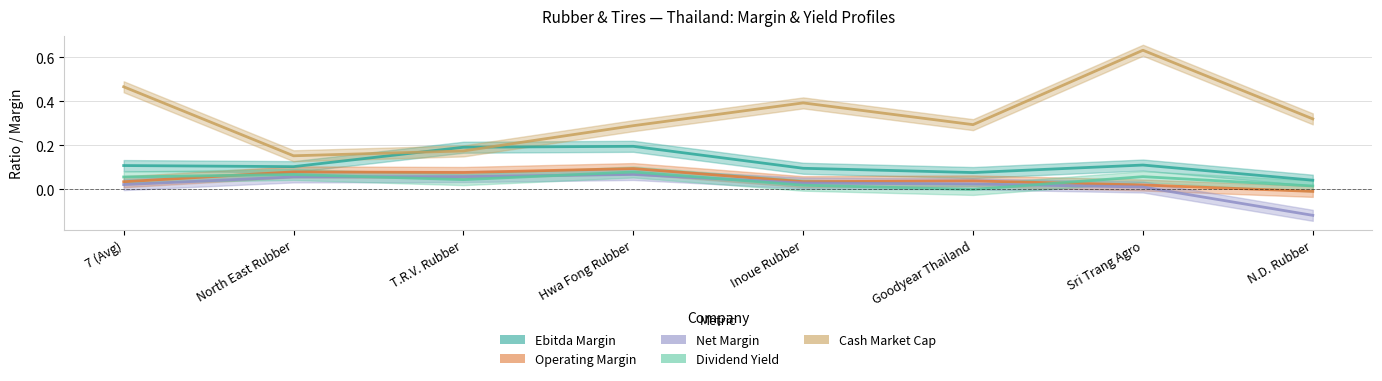

What is the total value across all series at Inoue Rubber?

0.6